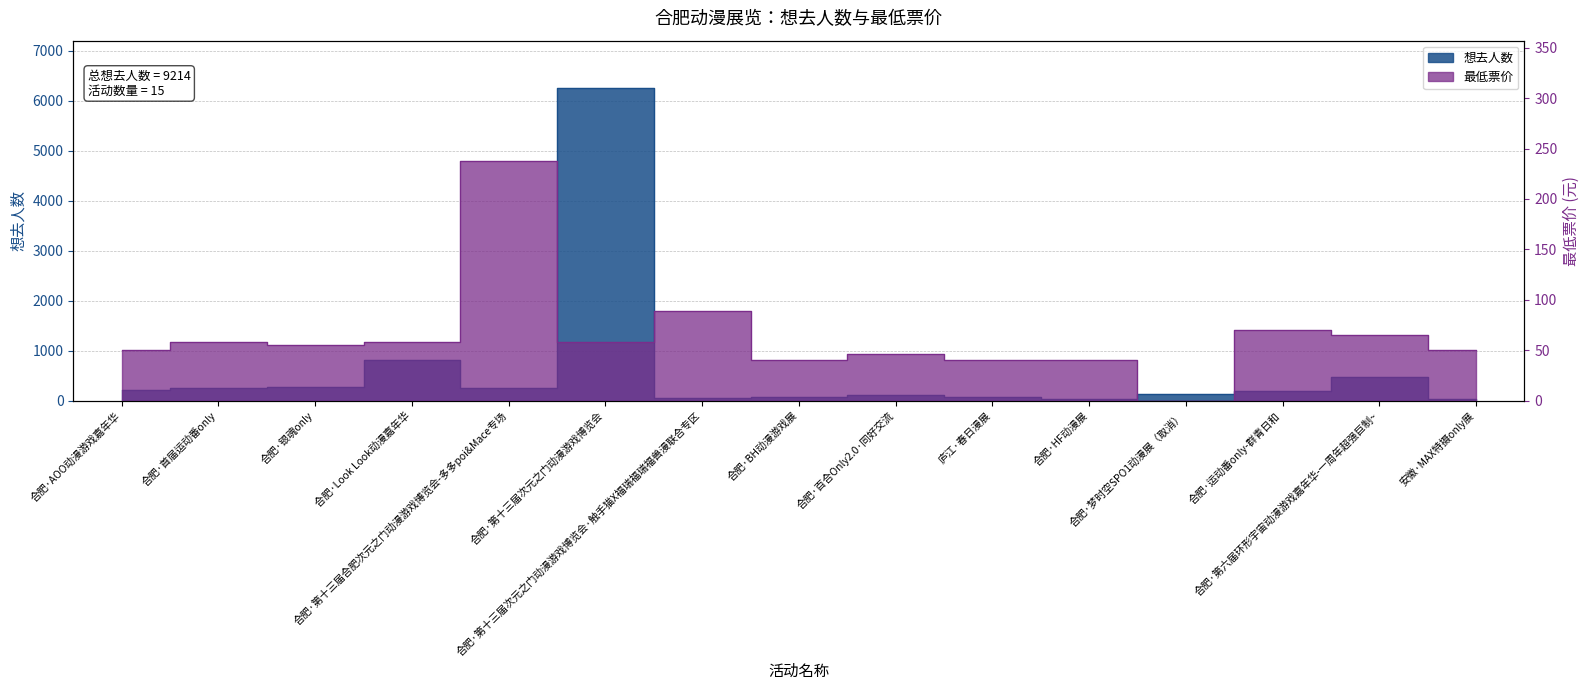

What is the value of the 最低票价 point at the 11th from the left?

40.0